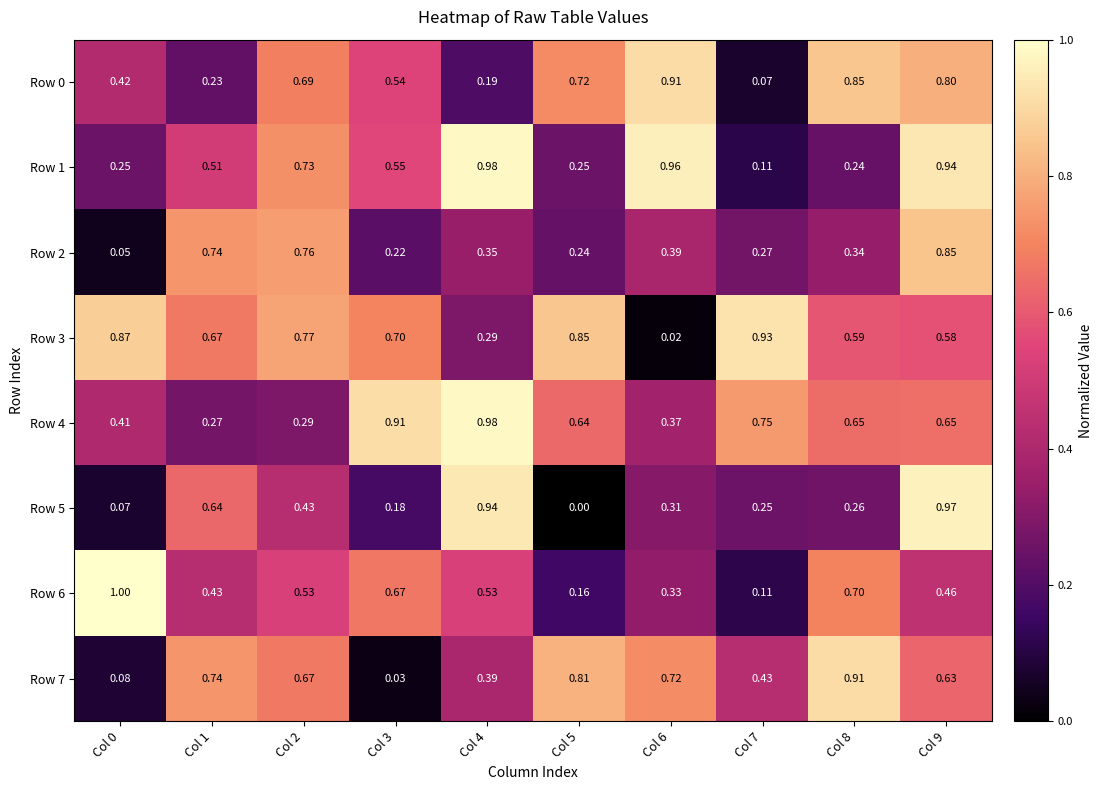

Is the value of Row 2 at Col 5 greater than the value of Row 6 at Col 4?

No